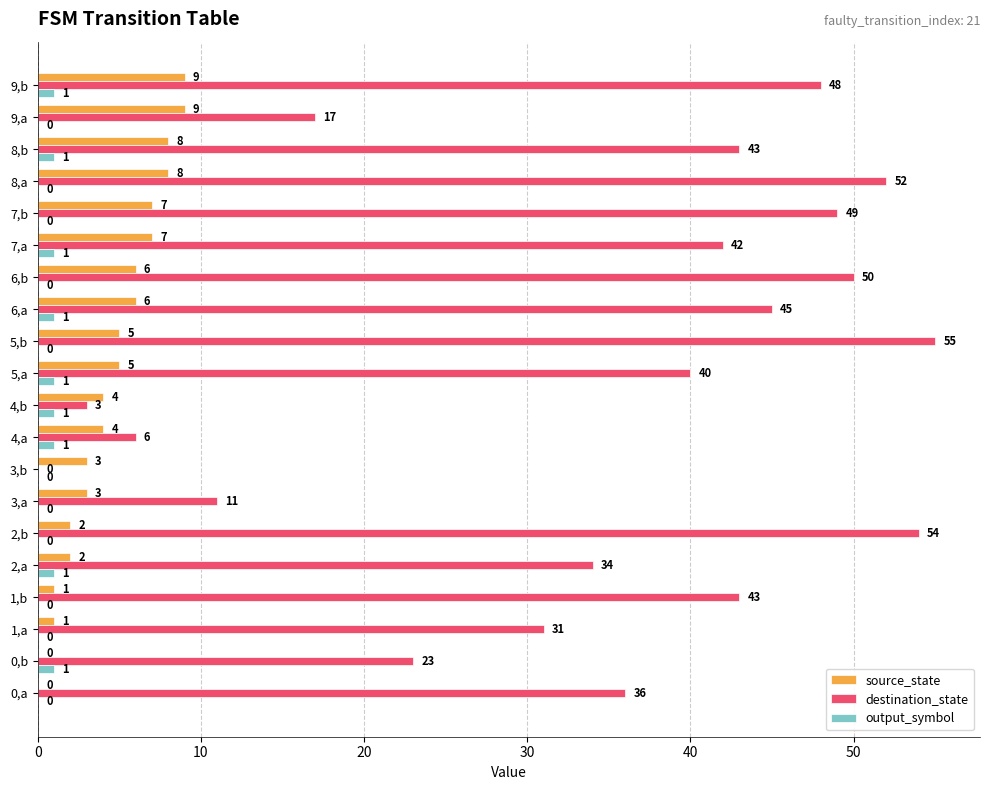

The value of destination_state at 4,a is 8. True or false?

False